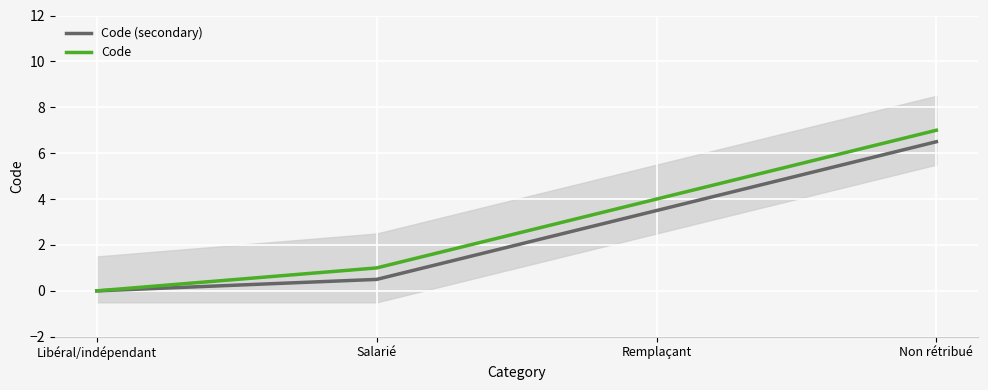

How many positive values does the Code (secondary) series have?

3